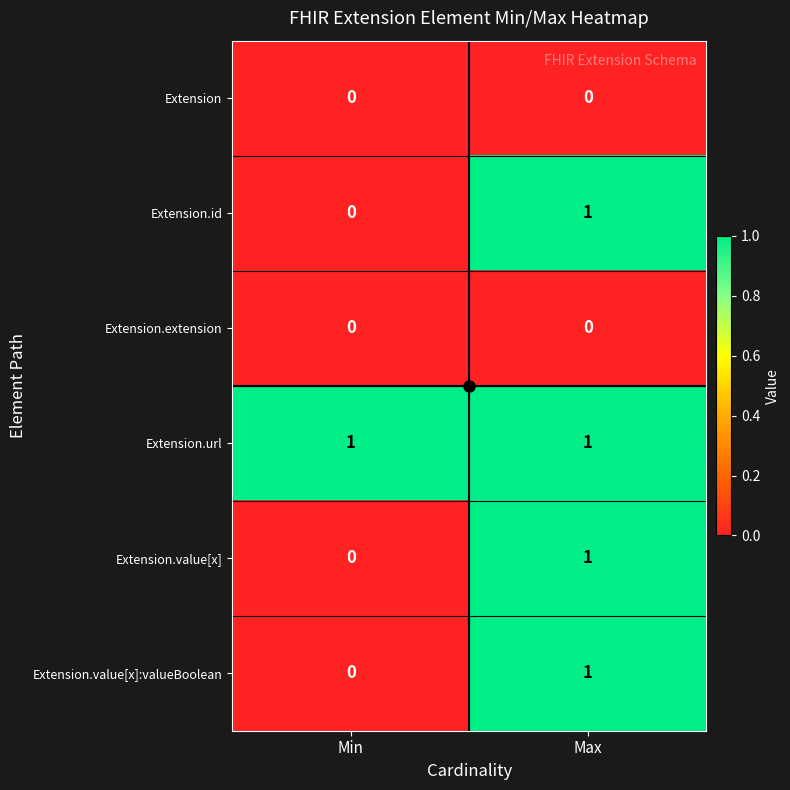

The value of Extension.value[x]:valueBoolean at Min is -1. True or false?

False